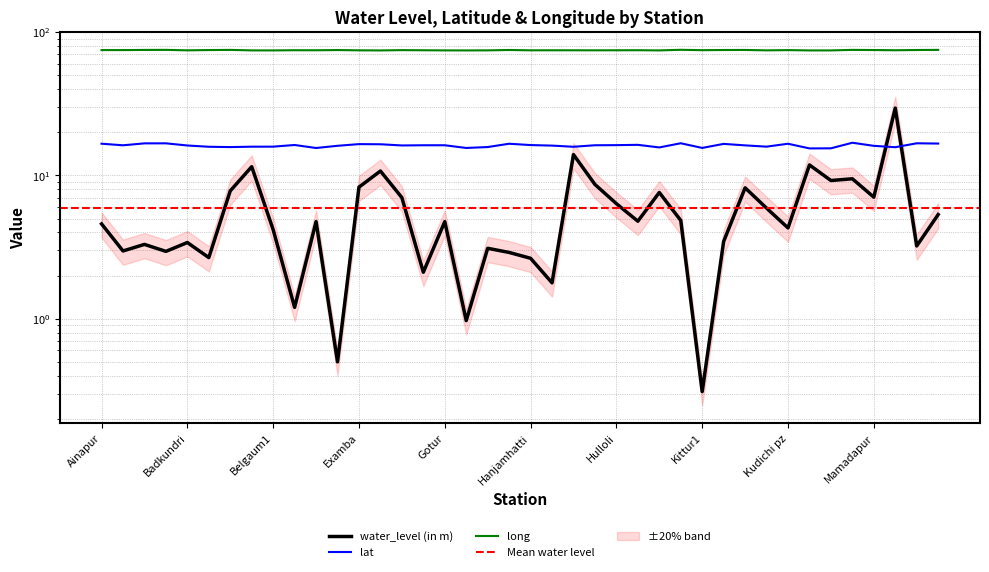

How many lines are shown in the chart?

3